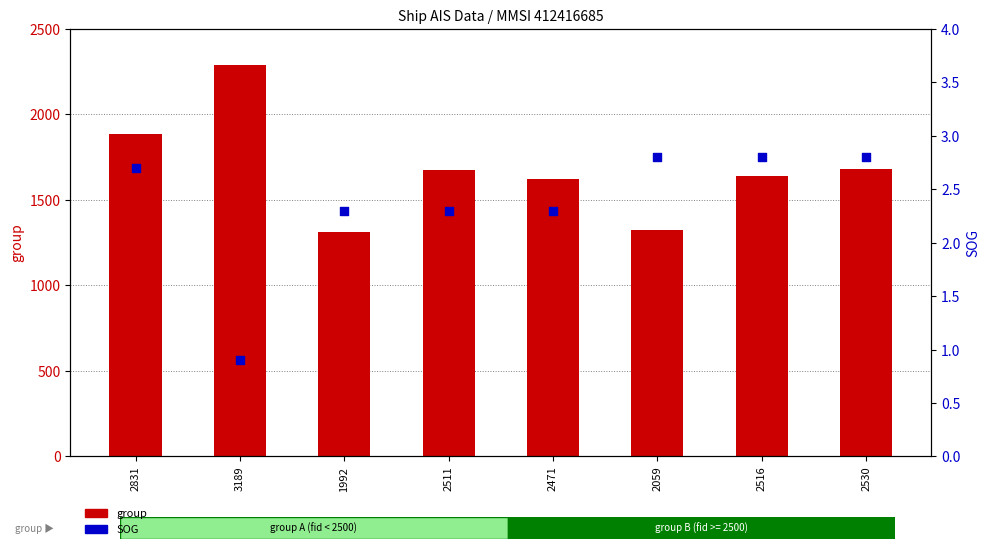

Which series contains the lowest Y value?

SOG